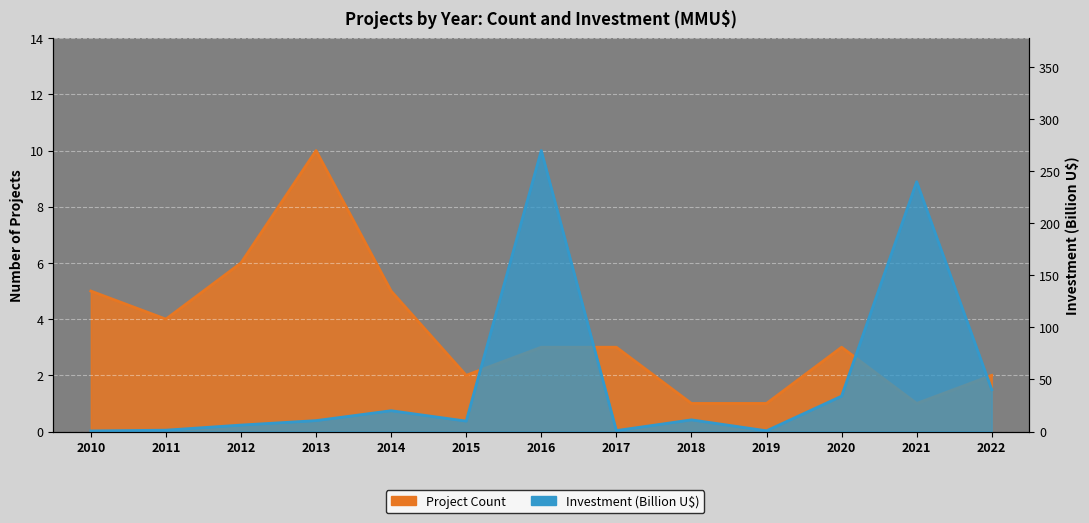

What is the smallest value displayed?

1